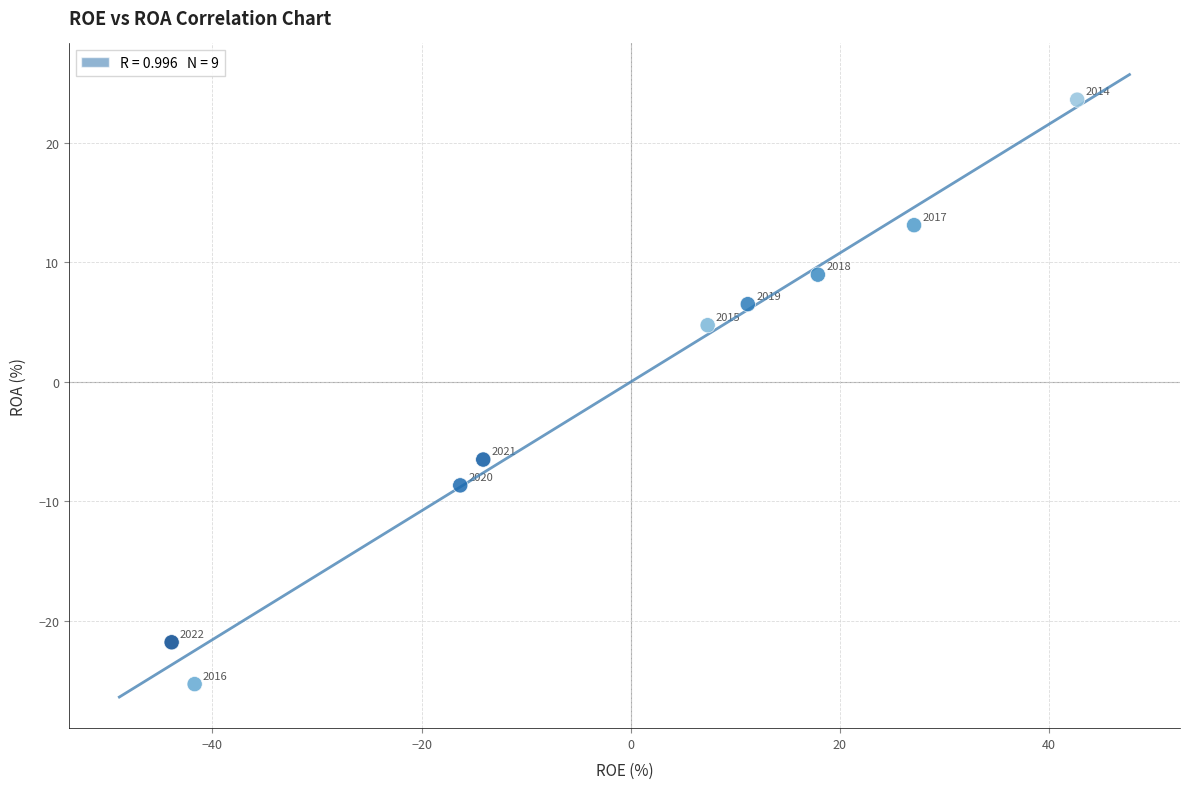

What is the average X value?

-1.1